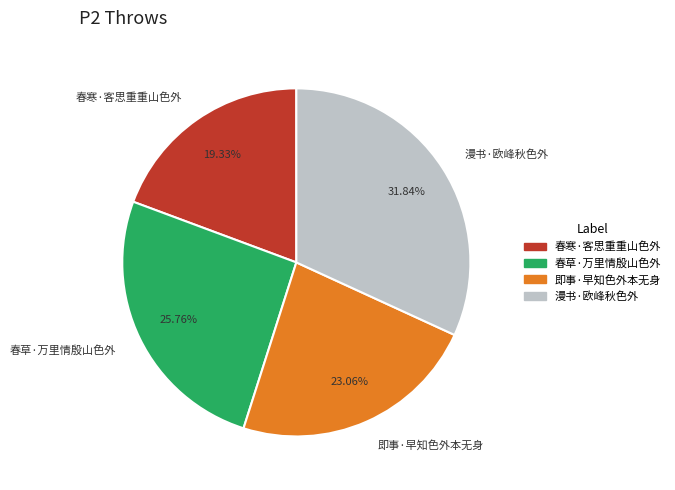

Does 春草·万里情殷山色外 account for over 50% of the chart?

No